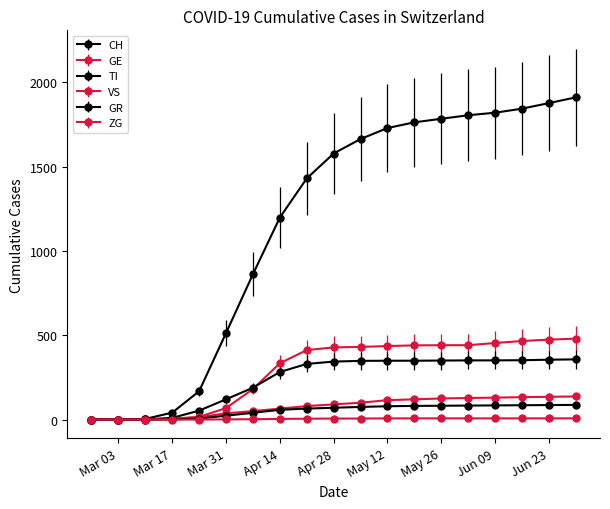

How many data points does each series have?

19